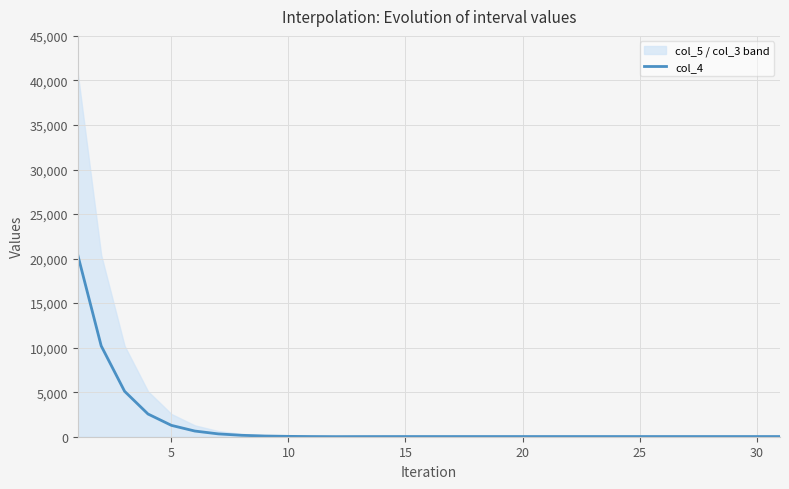

Reading right to left, list all the values displayed in this chart.

19.7	19.7	19.7	19.7	19.7	19.7	19.7	19.7	19.7	19.7	19.7	19.7	19.7	19.8	19.6	19.3	18.7	17.4	14.9	10.0	19.9	39.8	79.7	159.4	318.8	637.6	1275.1	2550.2	5100.5	10201.0	20402.0